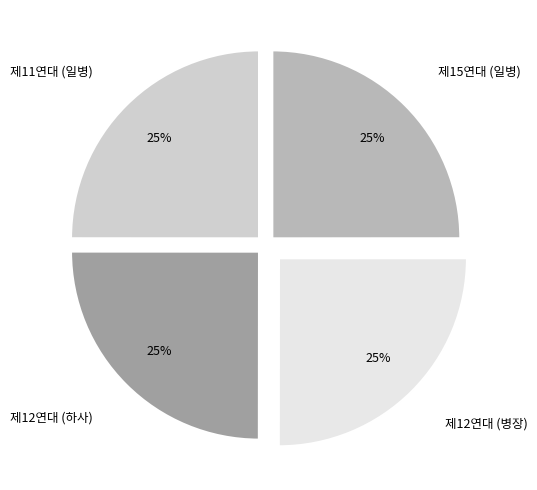

The 제11연대 (일병) slice represents 25% of the pie. True or false?

True